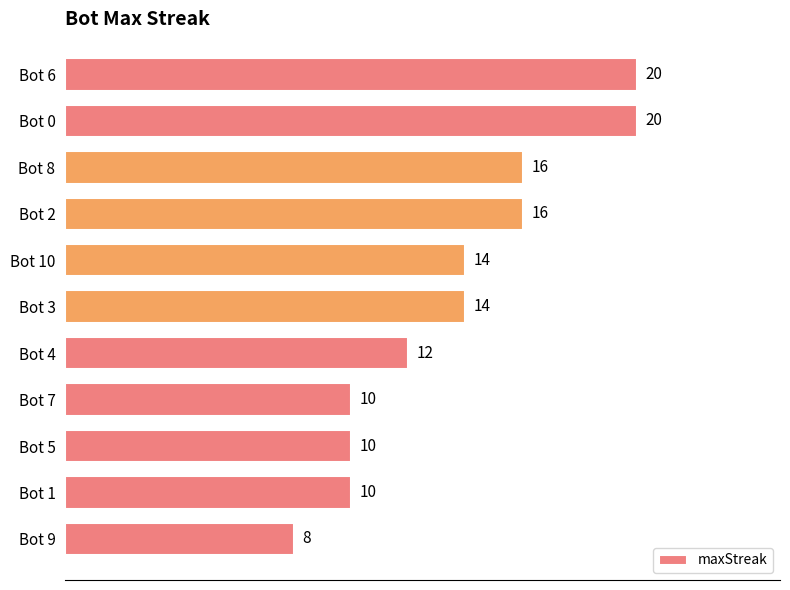

Does the chart contain stacked bars?

No